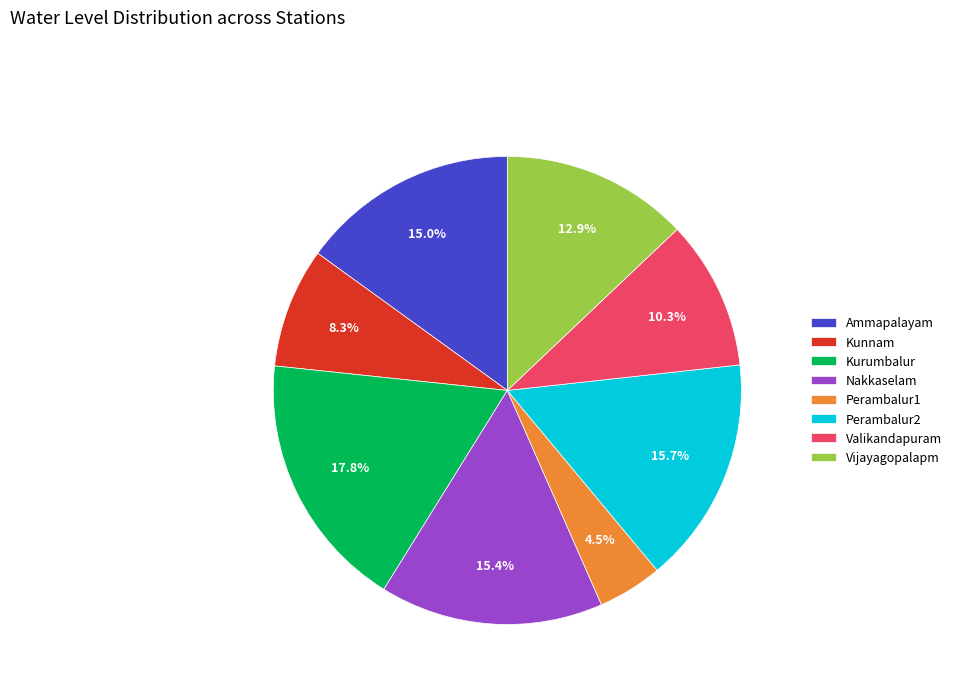

Is the sum of Perambalur2 and Nakkaselam greater than half?

No